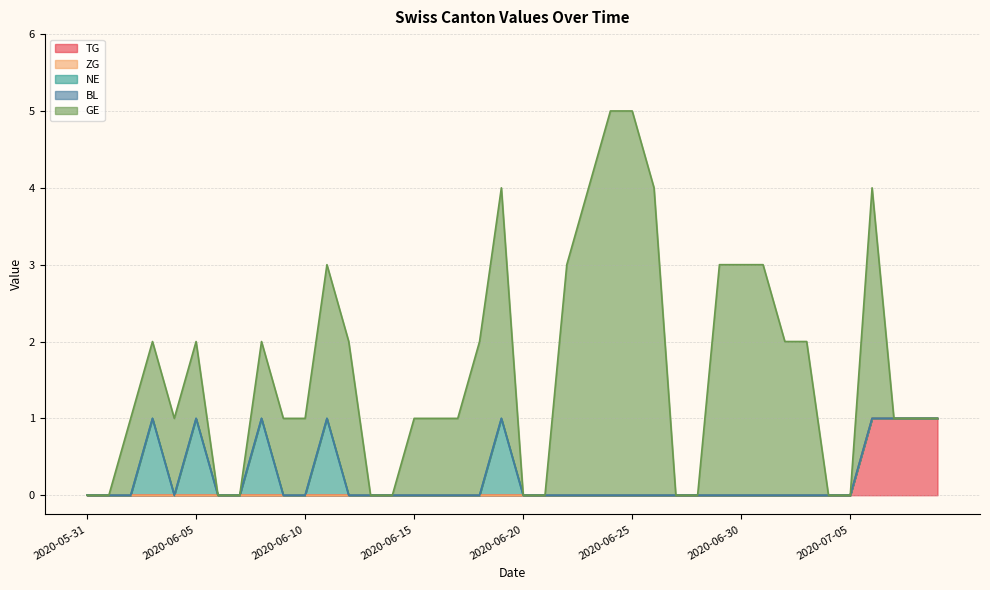

Where is the first local minimum for NE?

2020-06-04